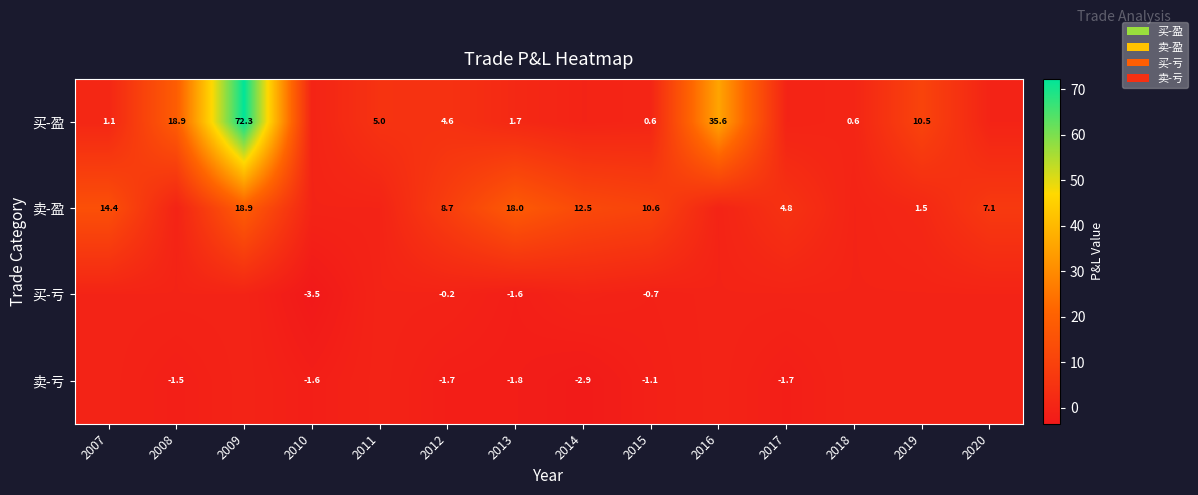

The value of 卖-盈 at 2009 is 18.9. True or false?

True